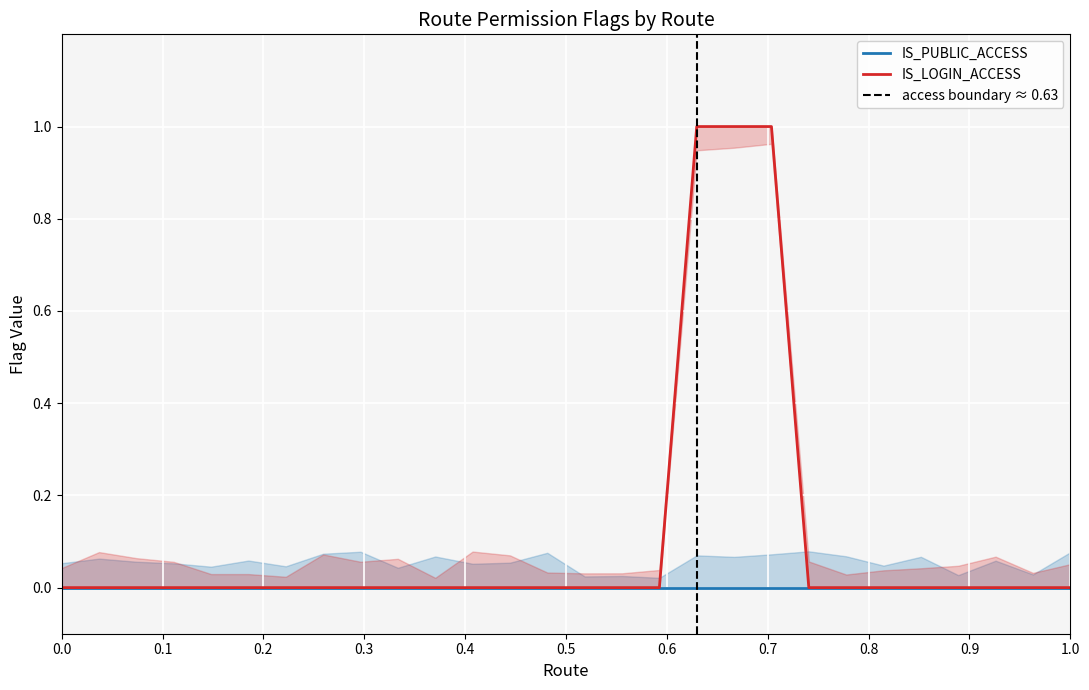

What is the difference between the maximum and minimum values?

1